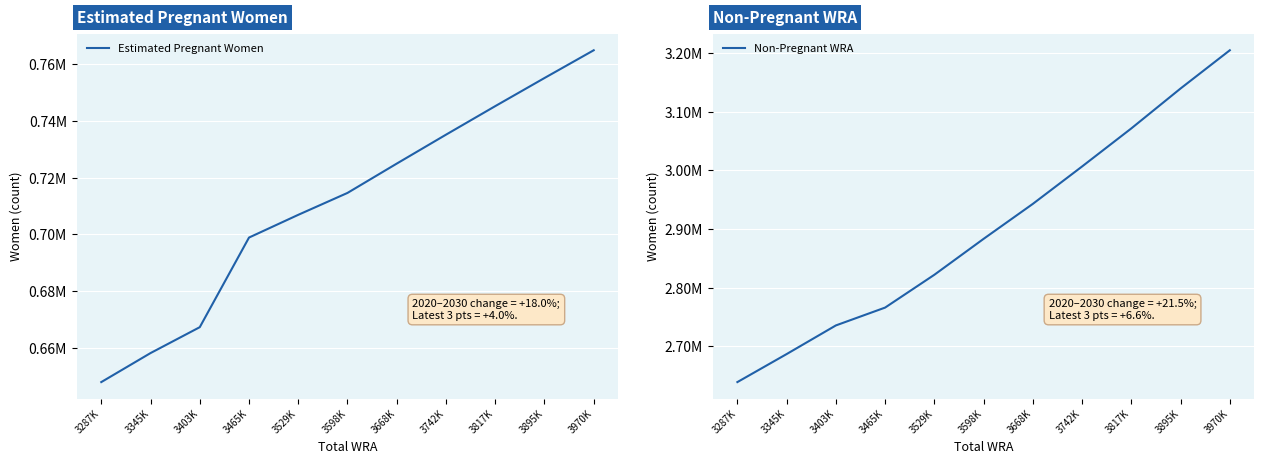

What is the difference between the Estimated Pregnant Women values at 3817K and 3668K?

20238.4